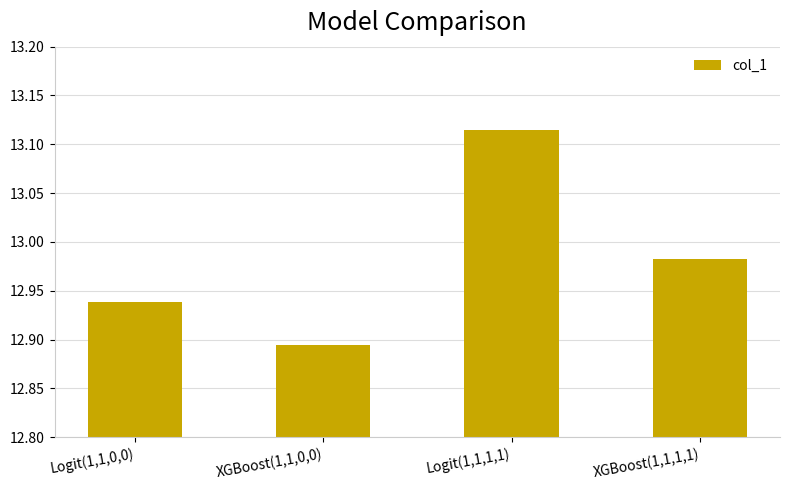

How many series are shown in this chart?

1